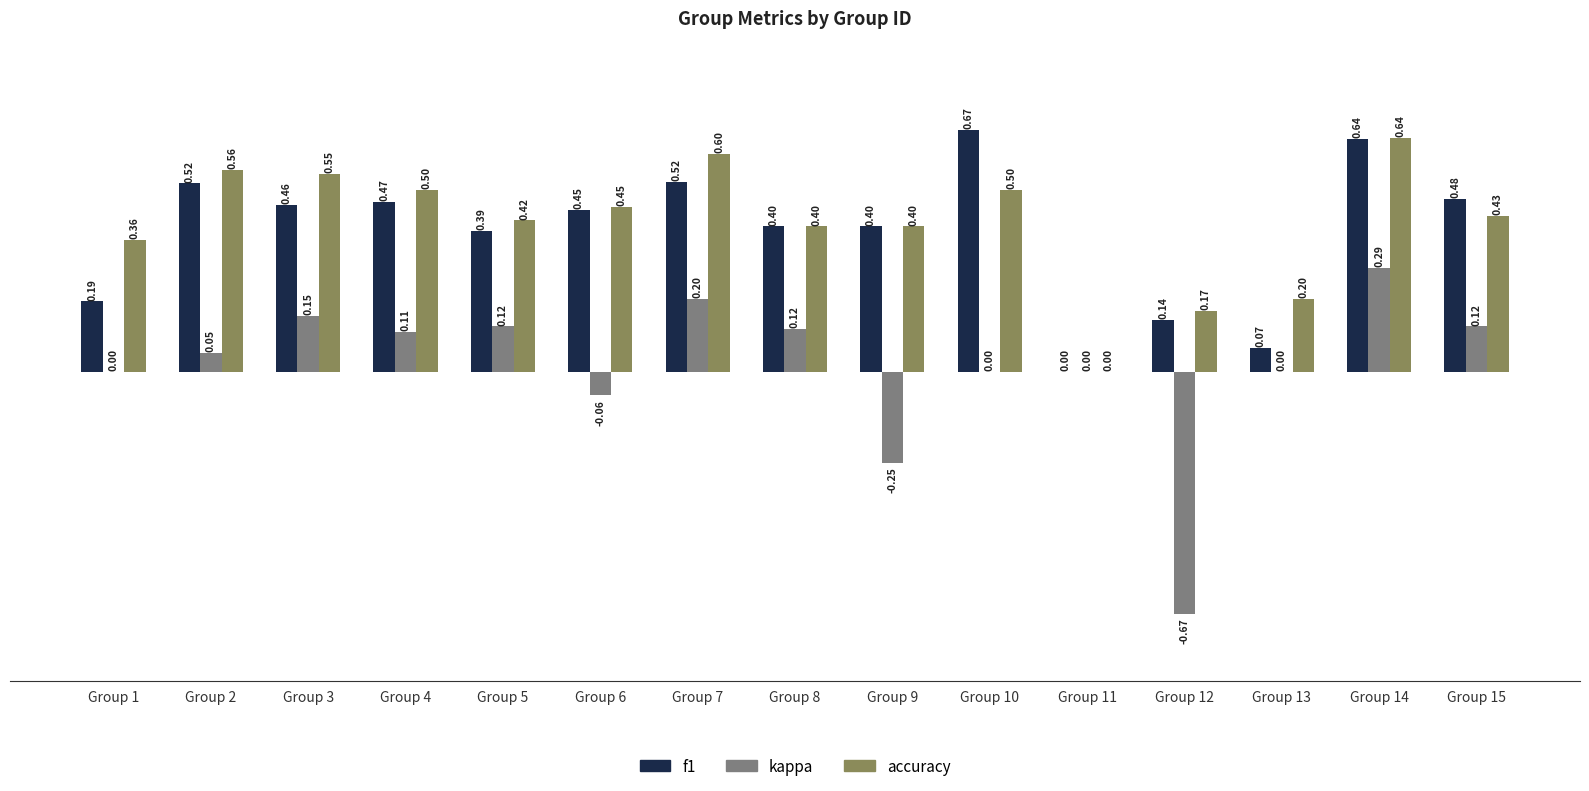

Is it true that f1 equals 0.4 at Group 8?

True